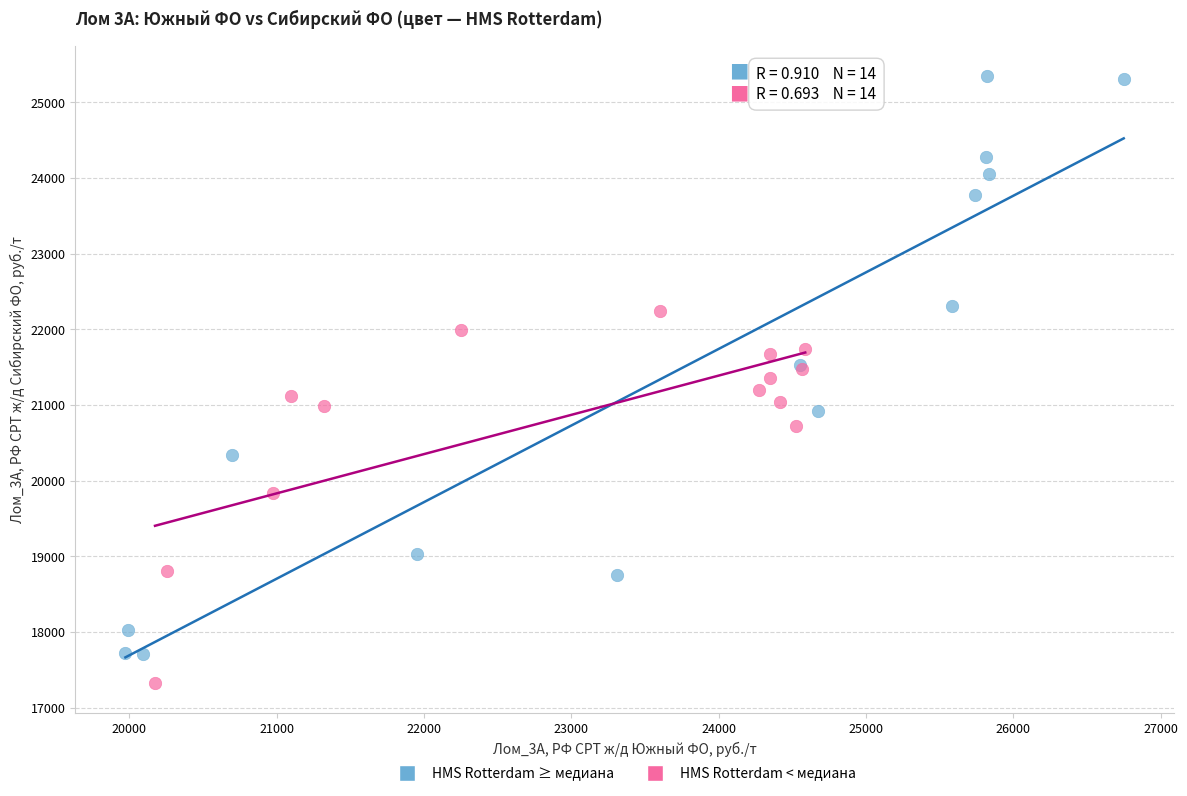

What are all the series names shown in the legend?

HMS Rotterdam ≥ медиана, HMS Rotterdam < медиана